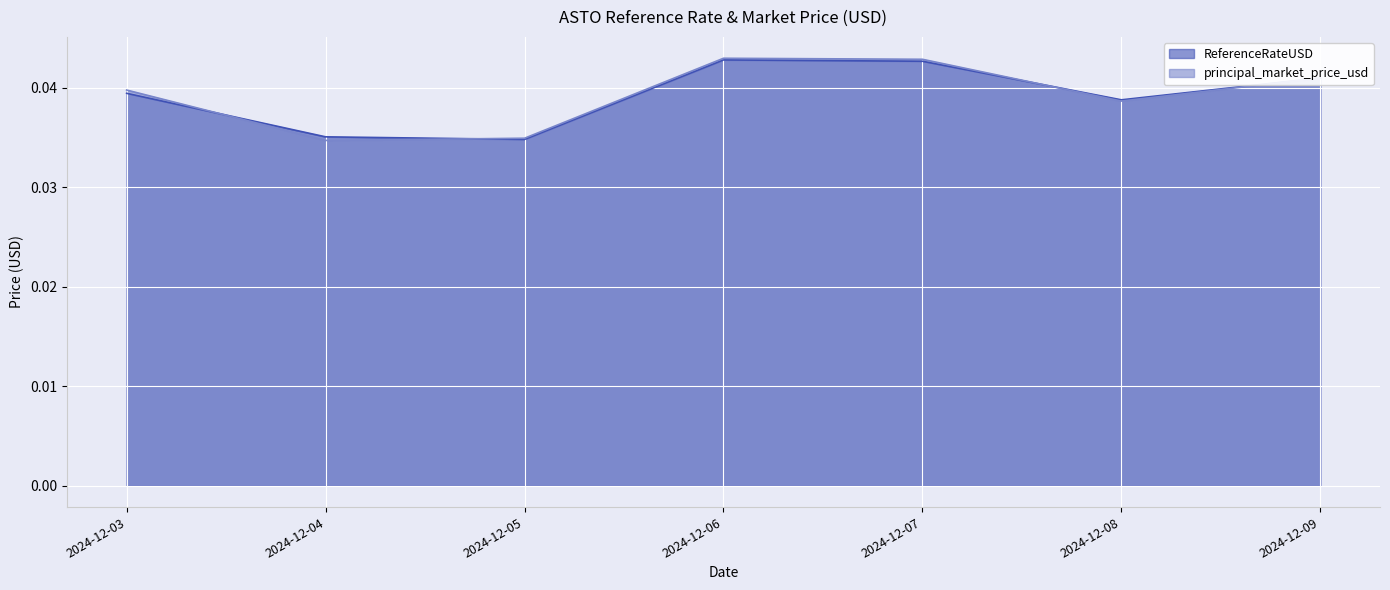

The principal_market_price_usd series shows 0.1 at 2024-12-06. True or false?

False